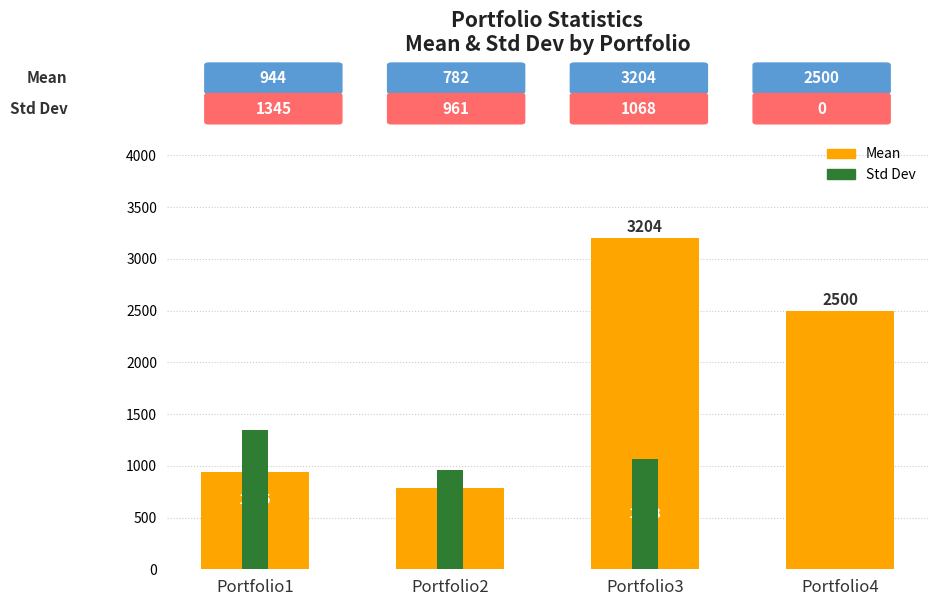

At Portfolio4, list the series in order from smallest to largest.

Std Dev, Mean